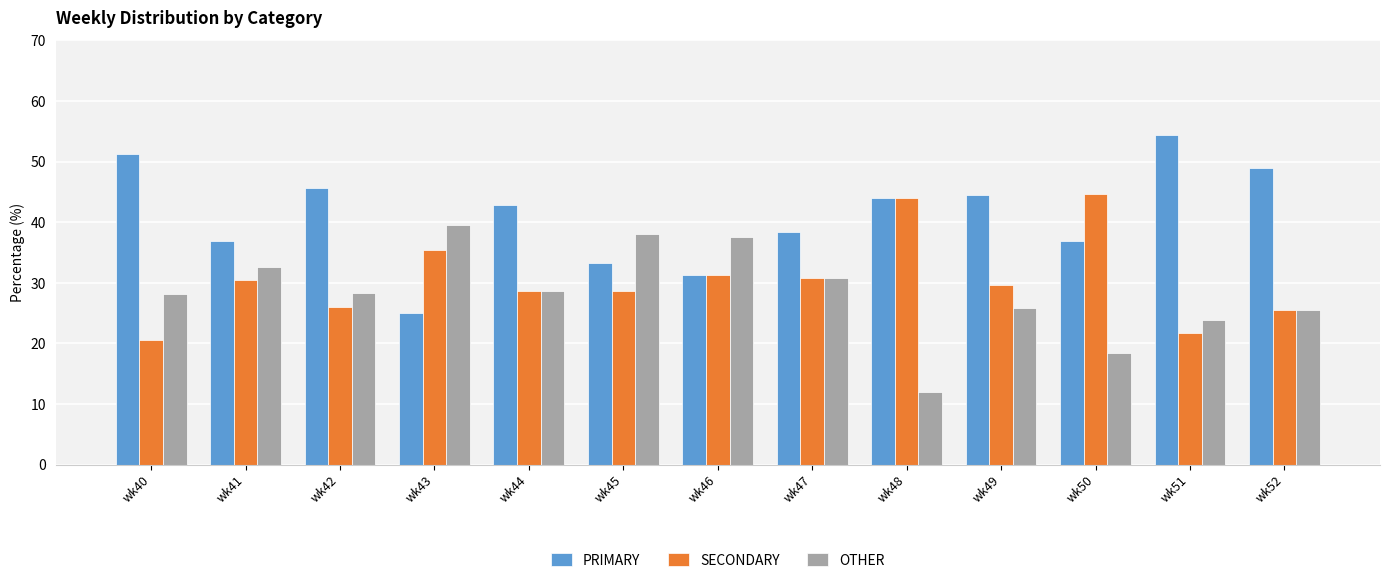

At how many categories does at least one series exceed 46?

3